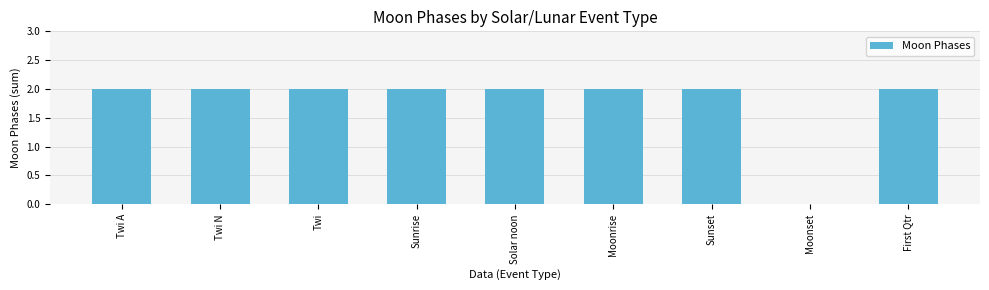

Are the bars horizontal?

No